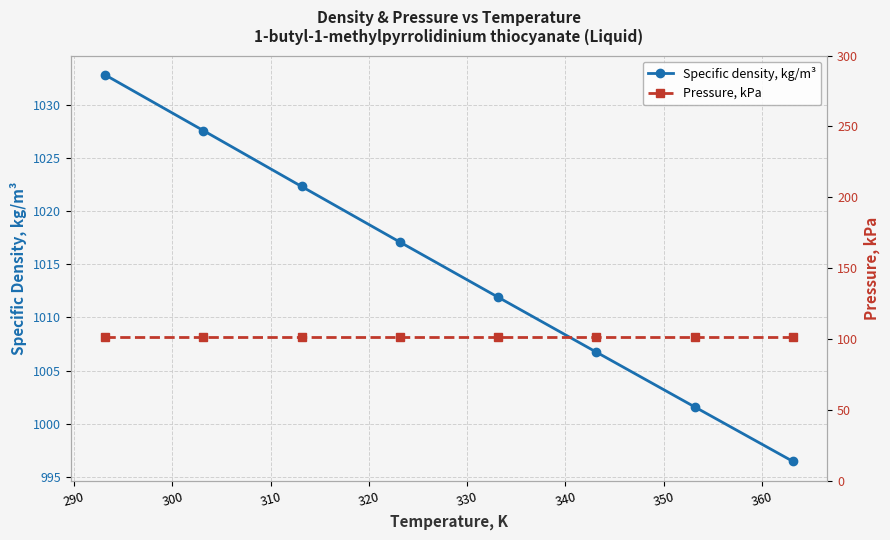

What is the minimum value for Specific density, kg/m³?

996.4